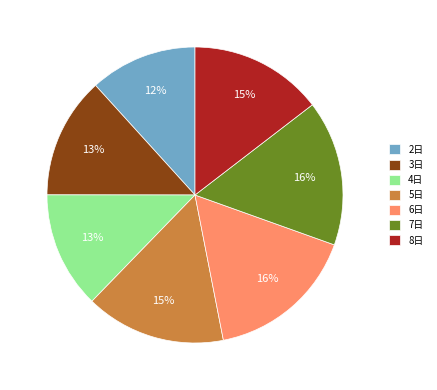

Is there a majority slice in this chart?

No